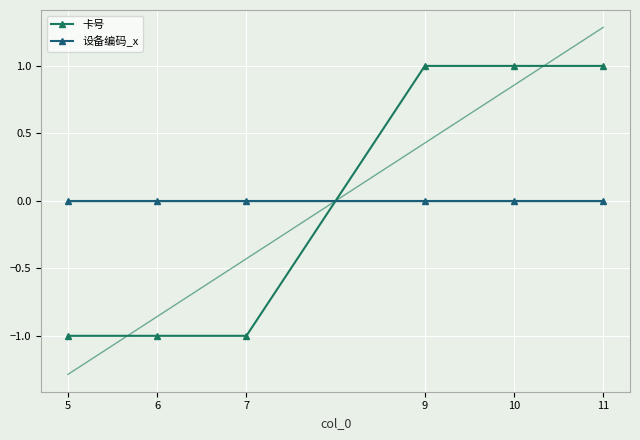

Reading left to right, list all the values displayed in this chart.

卡号: -1	-1	-1	1	1	1
设备编码_x: 0	0	0	0	0	0